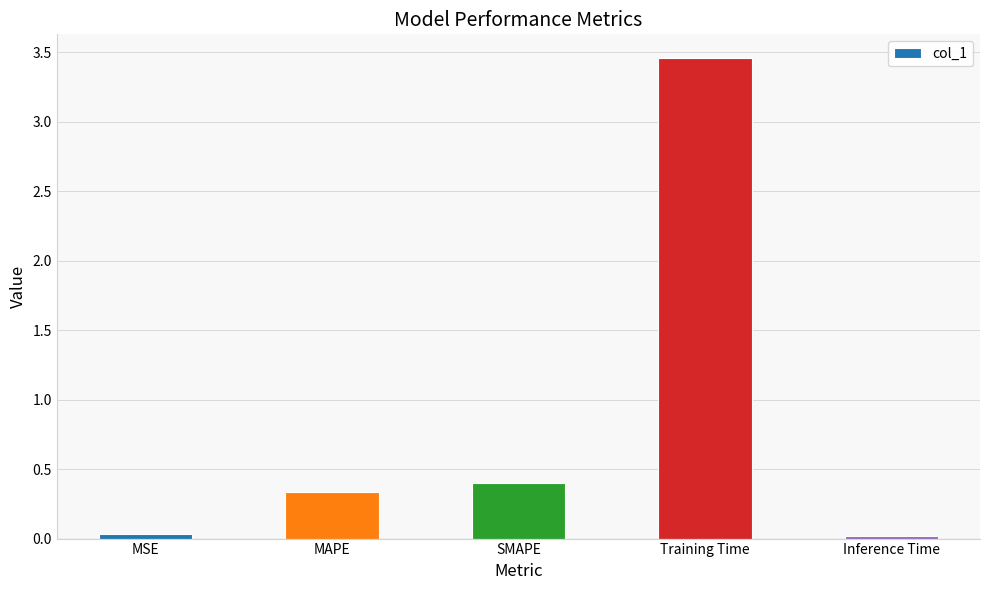

Which has a higher value, Training Time or SMAPE?

Training Time